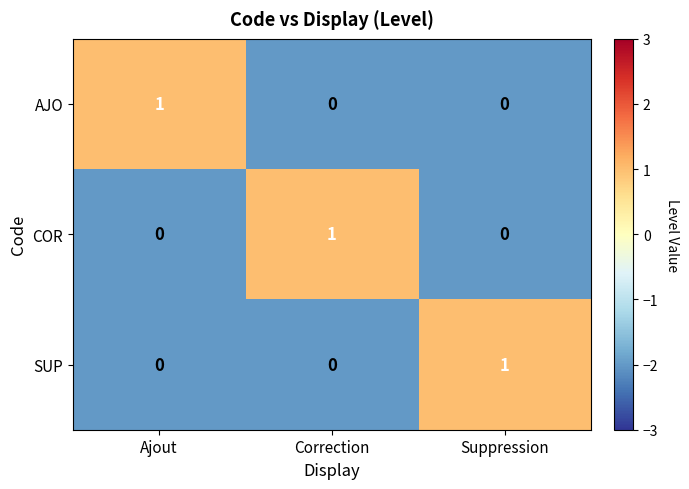

Reading left to right, transcribe all the data shown in this chart.

AJO: Ajout=1	Correction=0	Suppression=0
COR: Ajout=0	Correction=1	Suppression=0
SUP: Ajout=0	Correction=0	Suppression=1